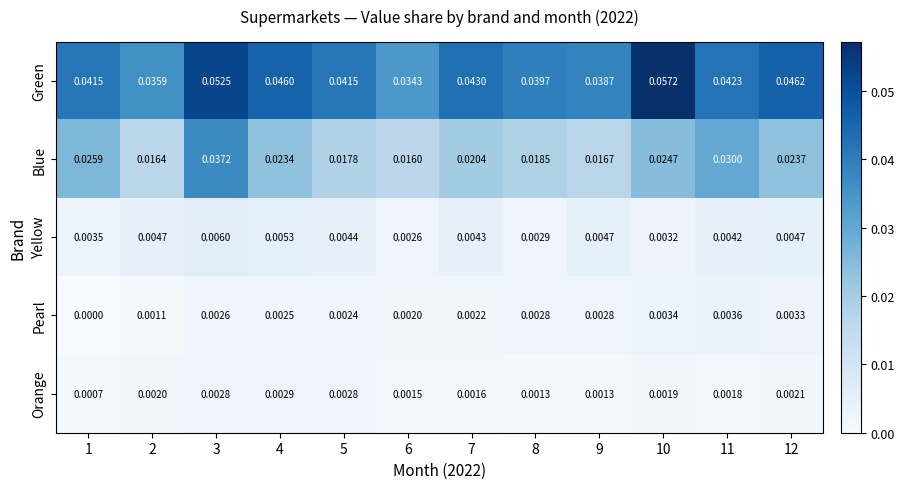

List the series in order of their peak value, highest first.

Green, Blue, Yellow, Pearl, Orange